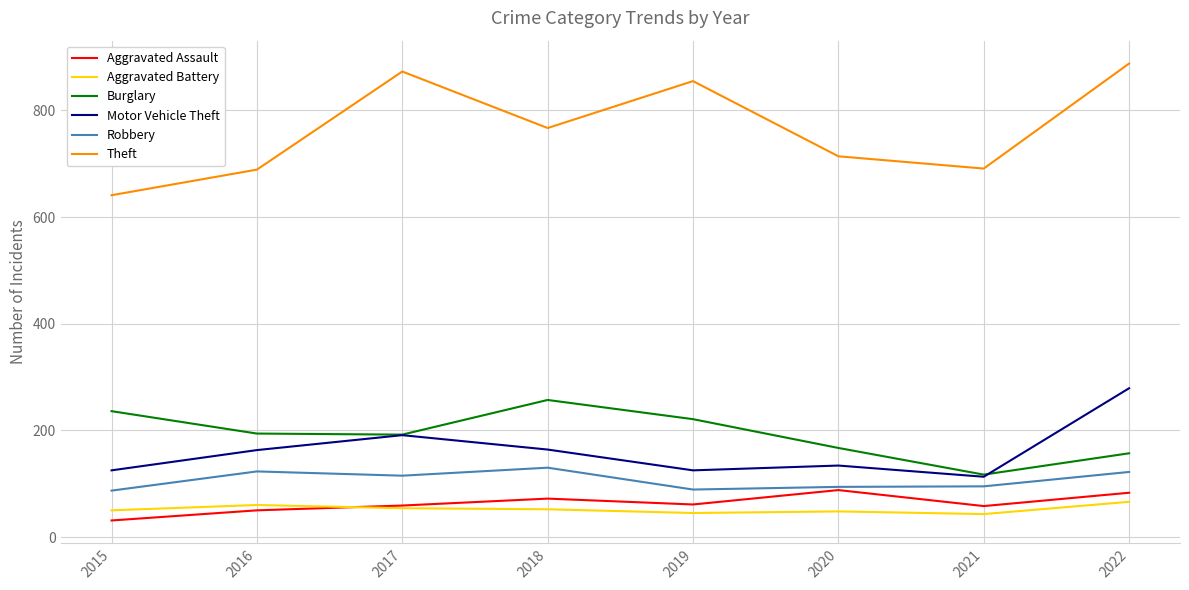

True or false: Aggravated Assault has more than 1 points higher than both neighbors.

True